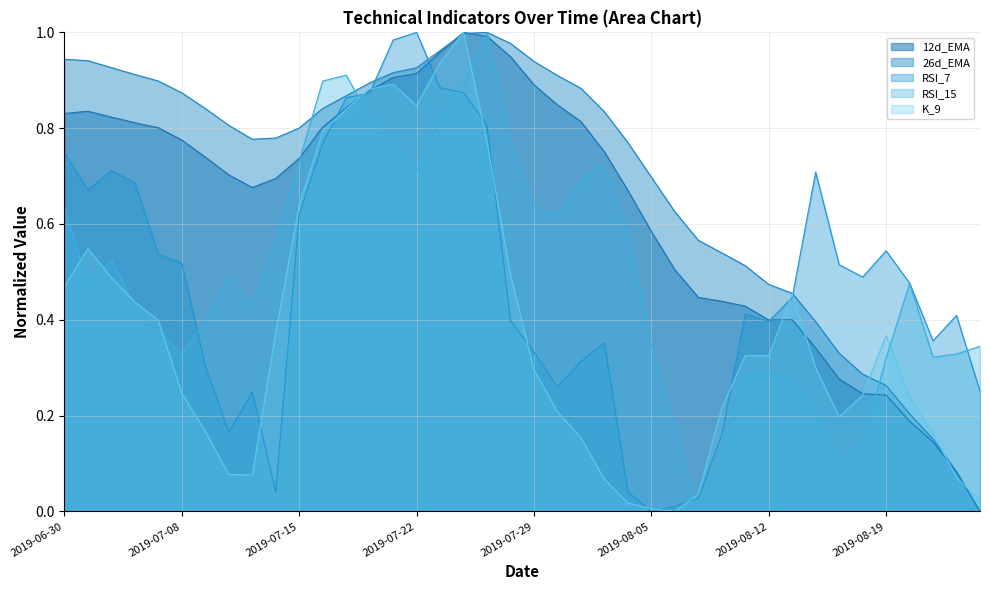

How many interior local peaks does the 26d_EMA line series have?

1